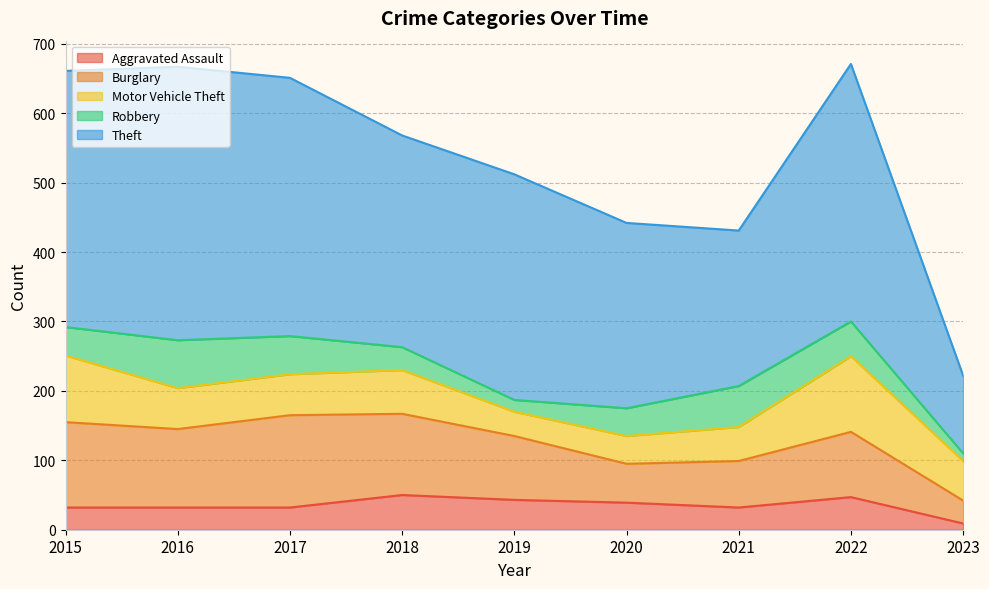

What is the greatest value displayed?

394